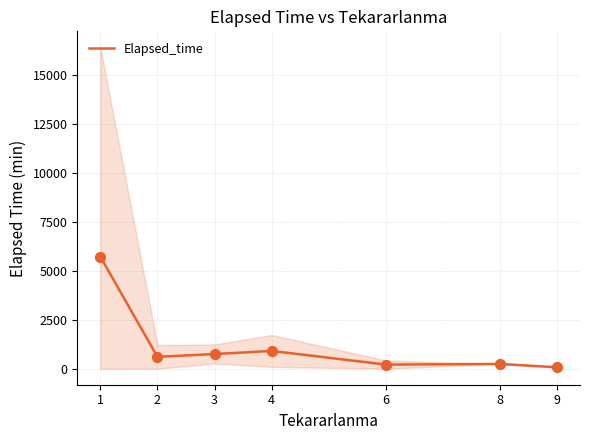

What is the ratio of the value at 9 to the value at 8?

0.3